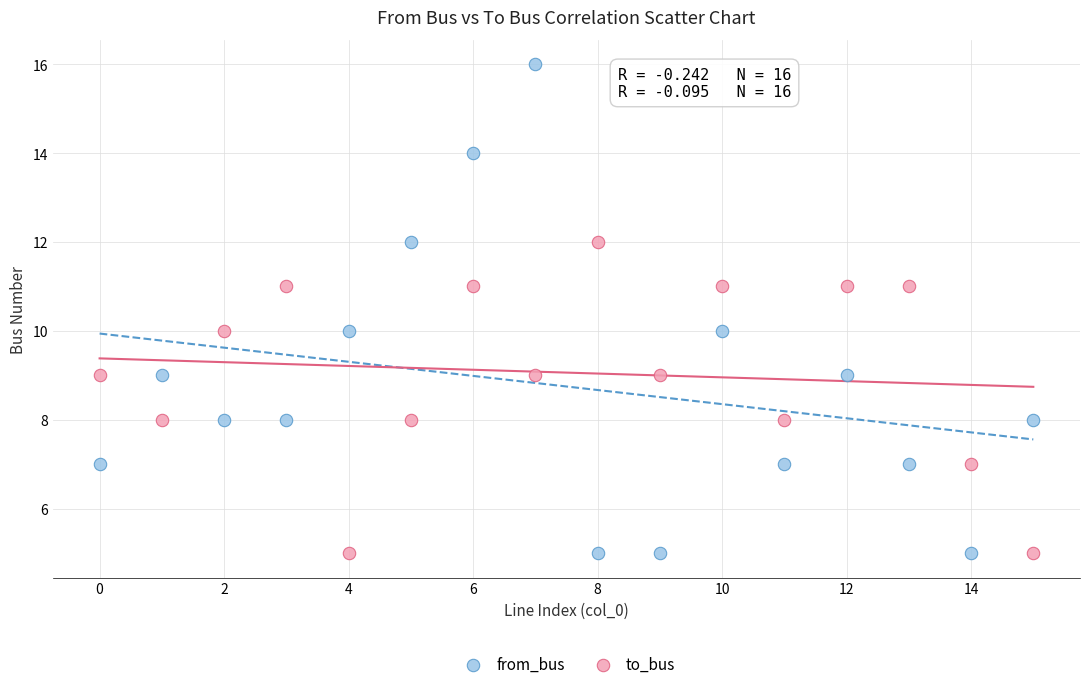

Which series has the largest Y range (max minus min)?

from_bus